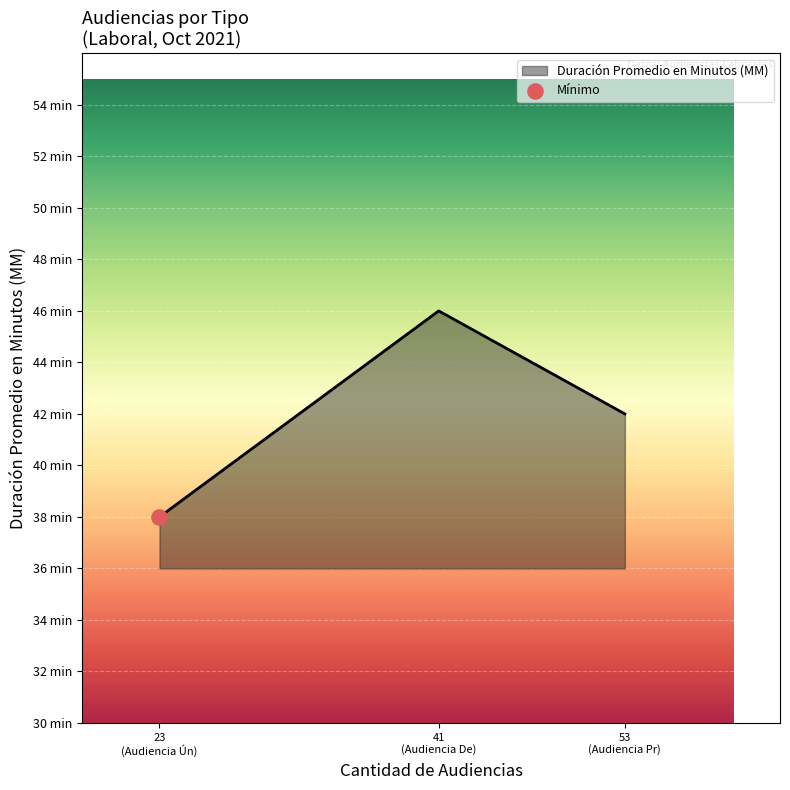

Does the chart have visible grid lines?

Yes